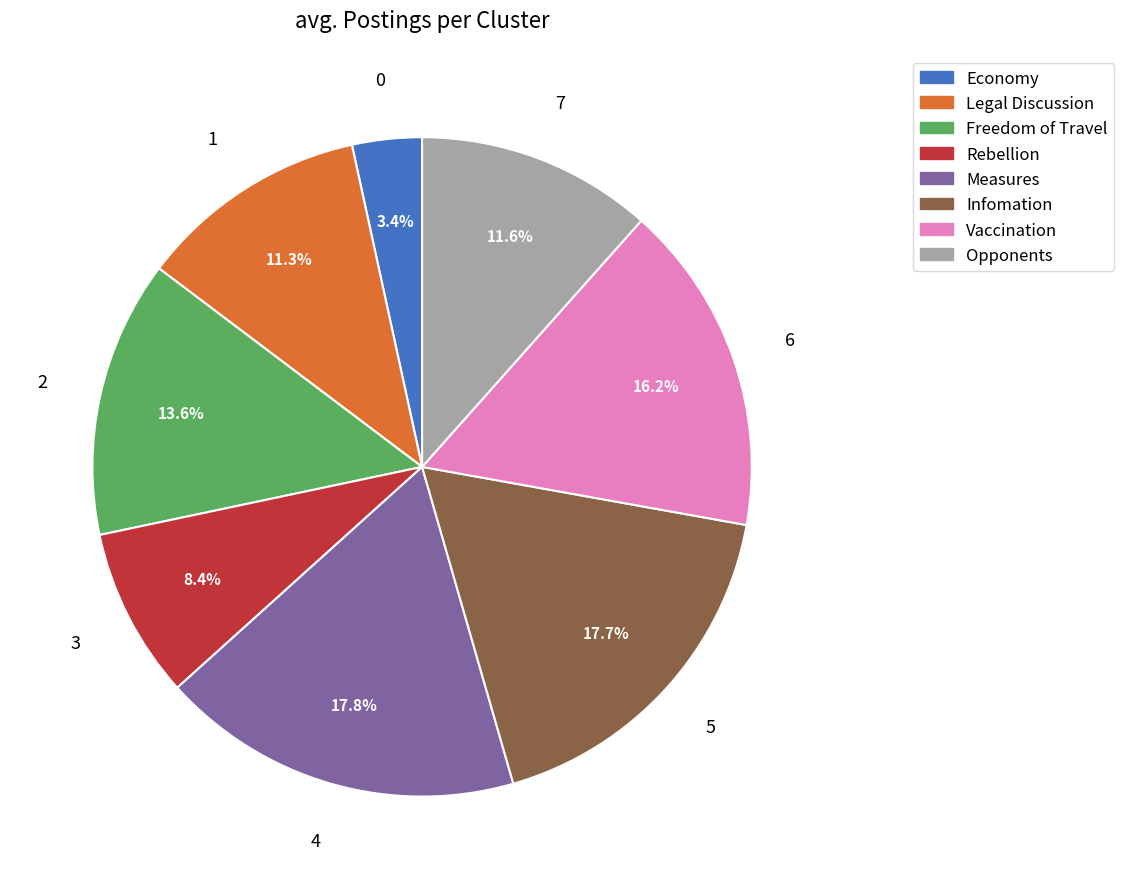

Is there any slice that represents more than half of the pie?

No